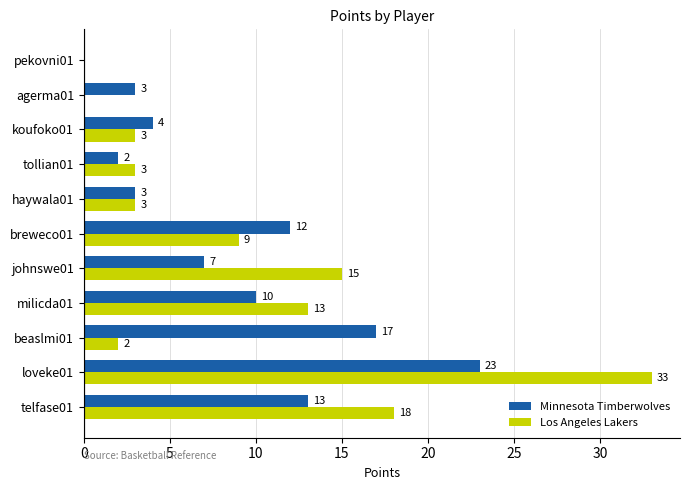

Is it true that Los Angeles Lakers equals 18 at telfase01?

True